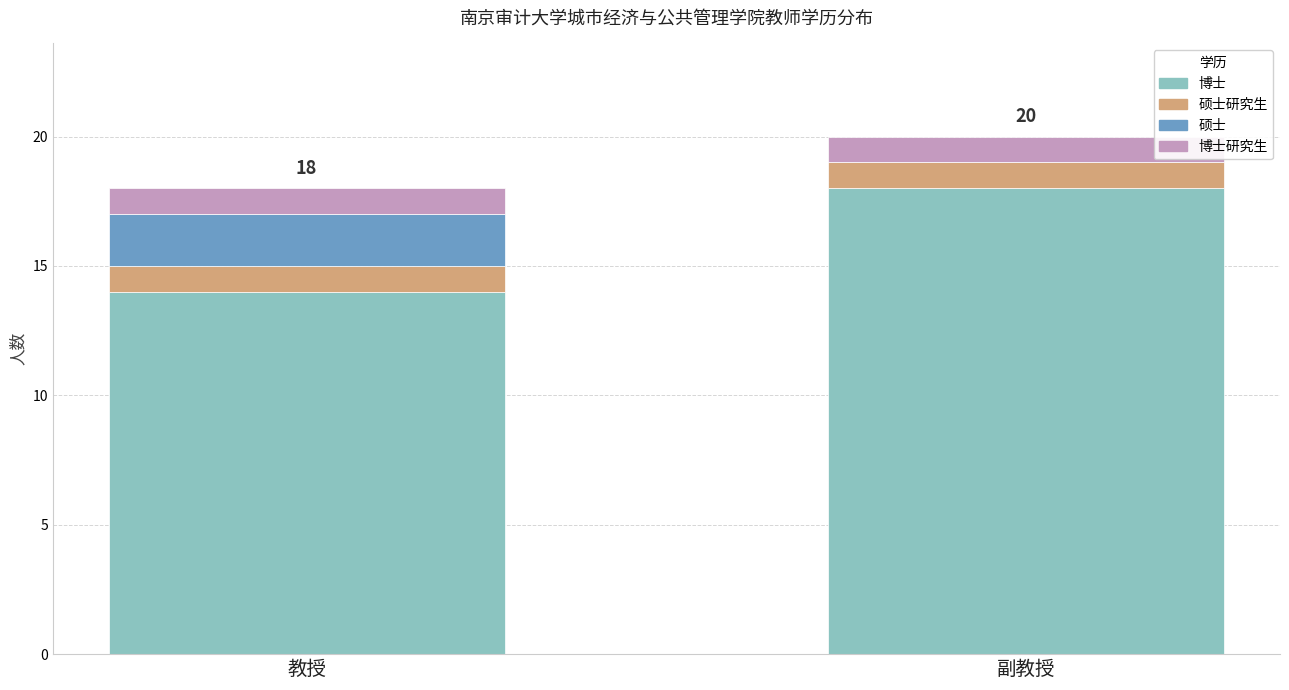

At which category is the sum across all series the highest?

副教授